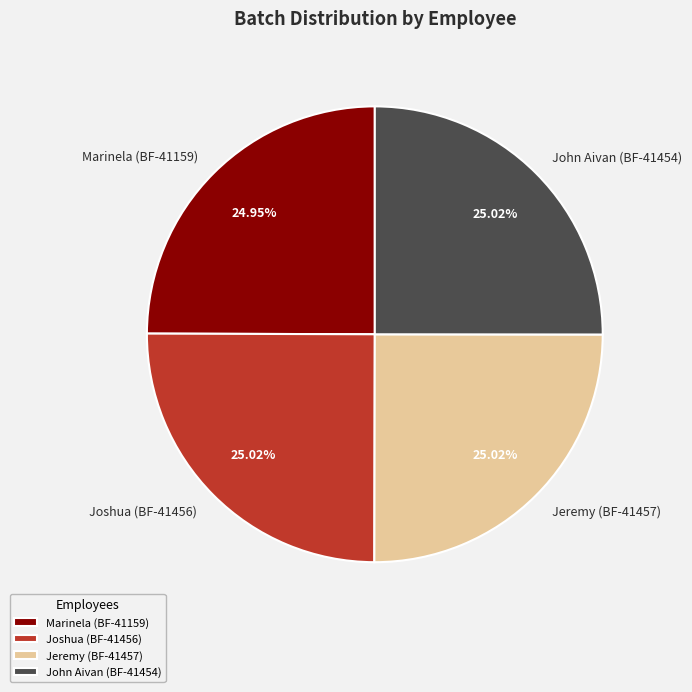

Is there a majority slice in this chart?

No